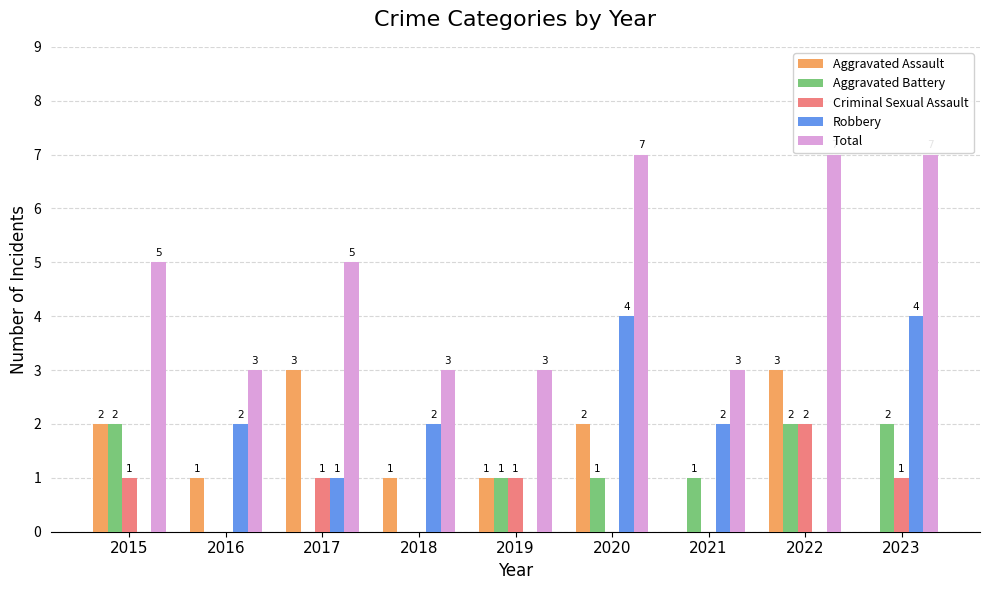

What value does the Robbery series have at 2023?

4